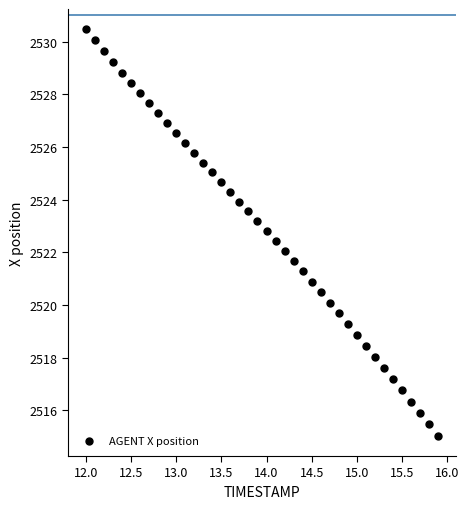

What is the range of Y values (max minus min)?

15.4